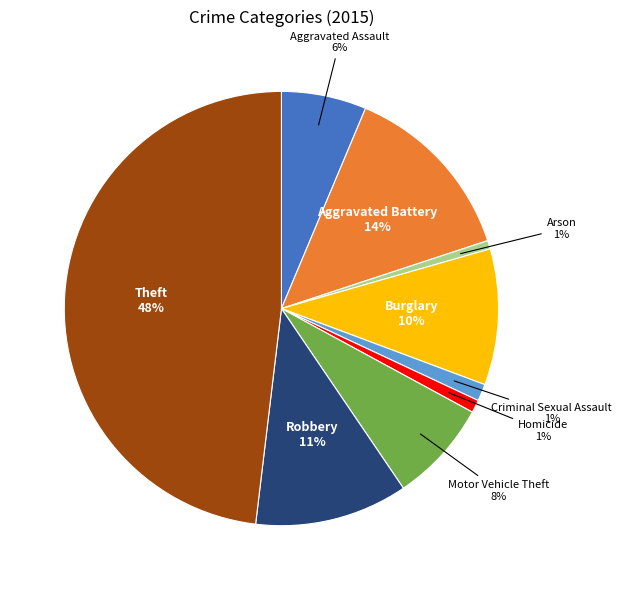

Which slice is the largest?

Theft